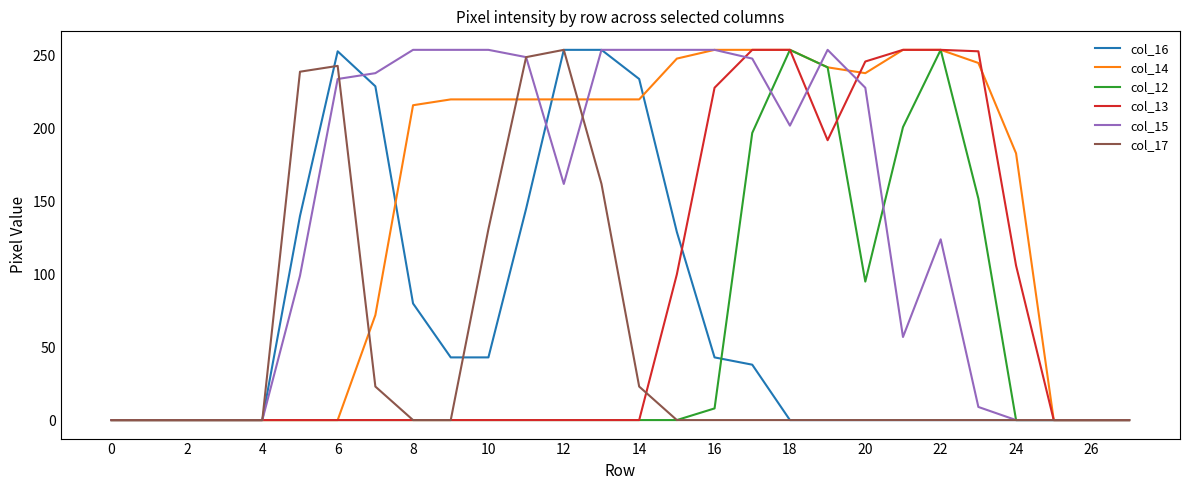

What is the average value of the col_15 series?

139